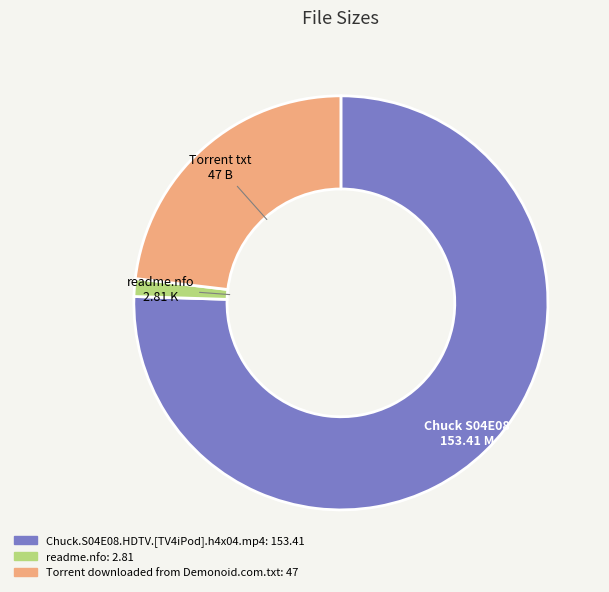

Is it true that Torrent downloaded from Demonoid.com.txt is 23% of the pie?

True